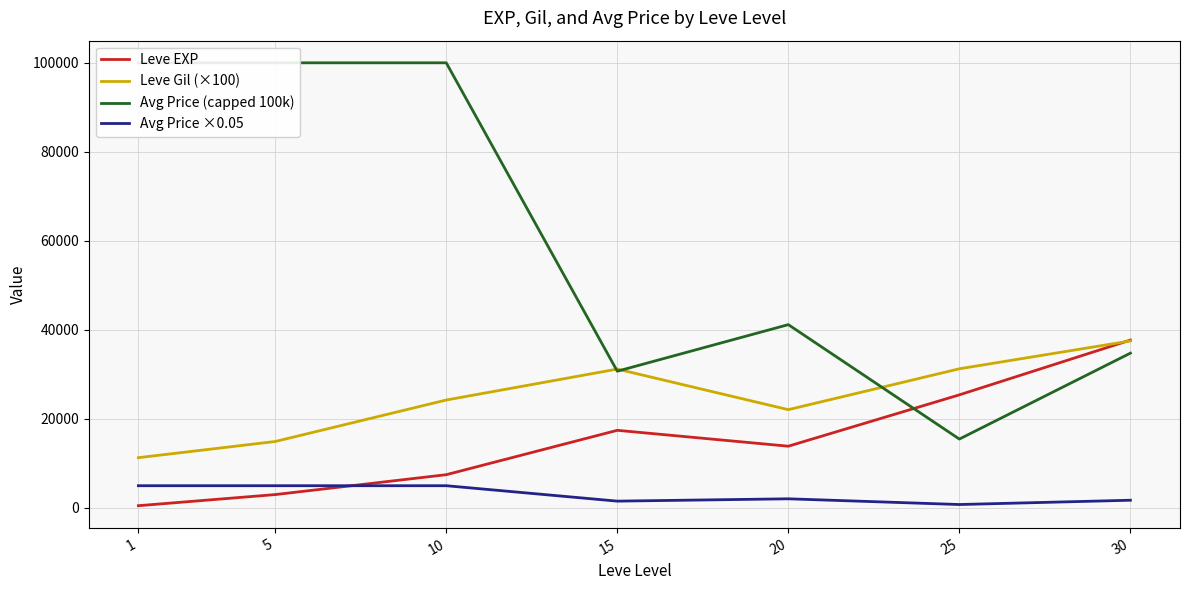

How many lines are shown in the chart?

4